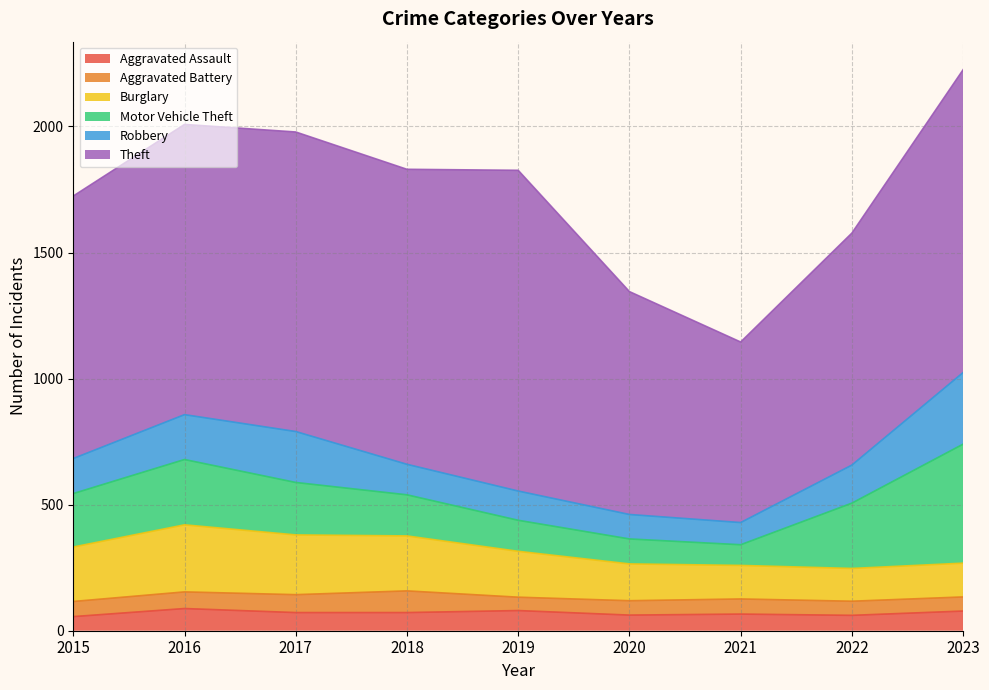

What is the average value of the Burglary series?

185